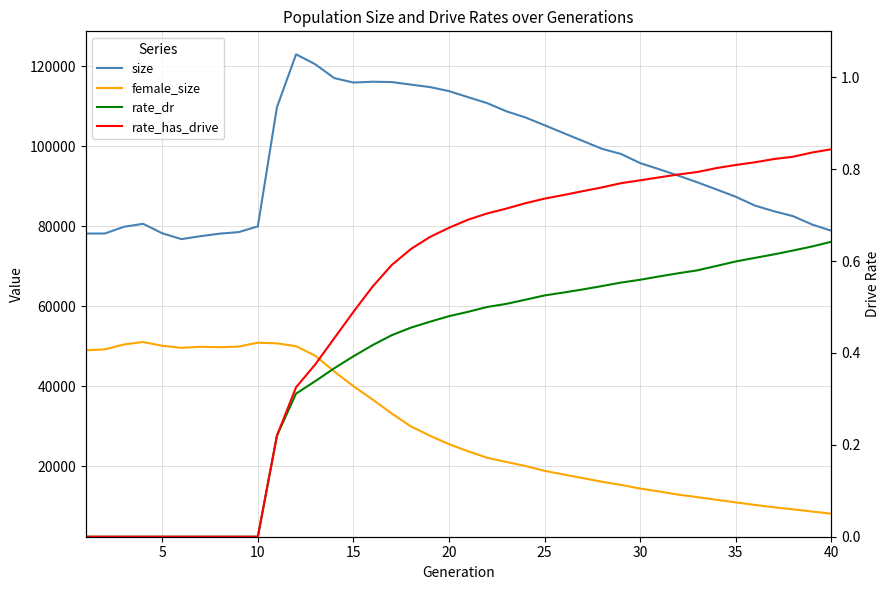

True or false: rate_has_drive has a value of 0.8 at 35.

True